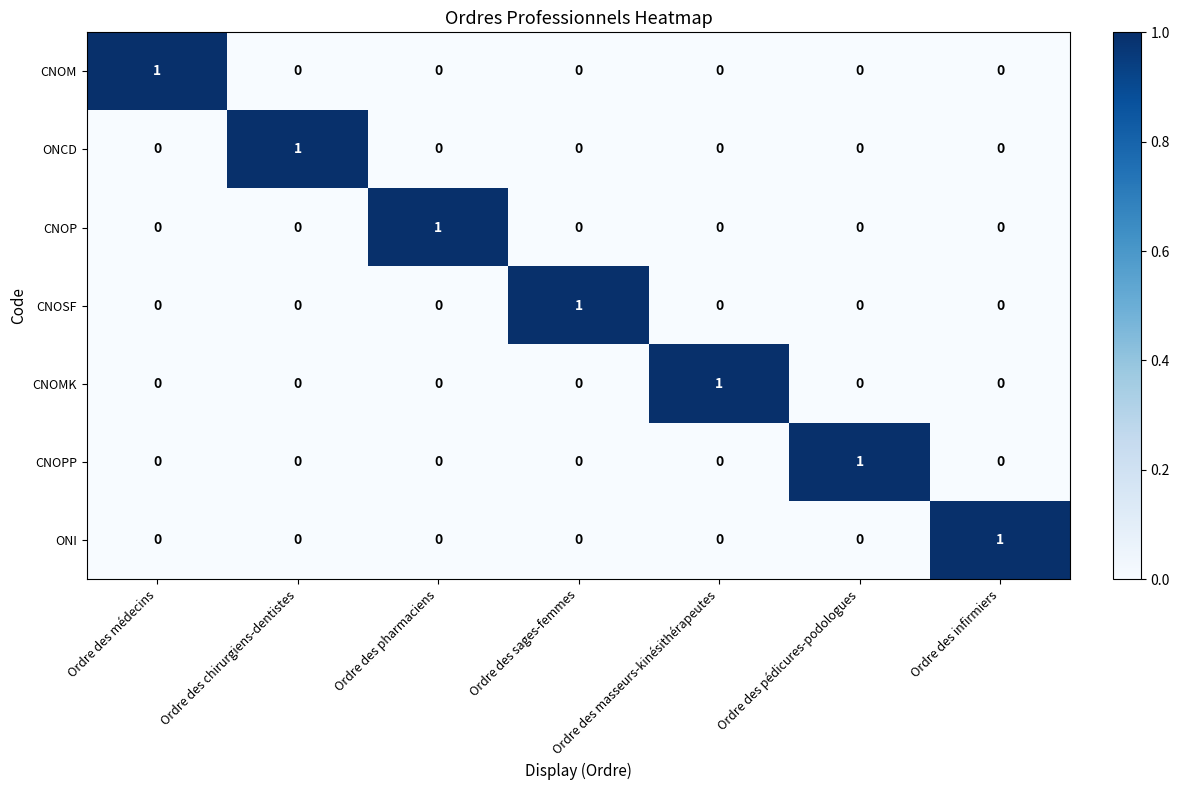

The CNOM series shows 1 at Ordre des chirurgiens-dentistes. True or false?

False